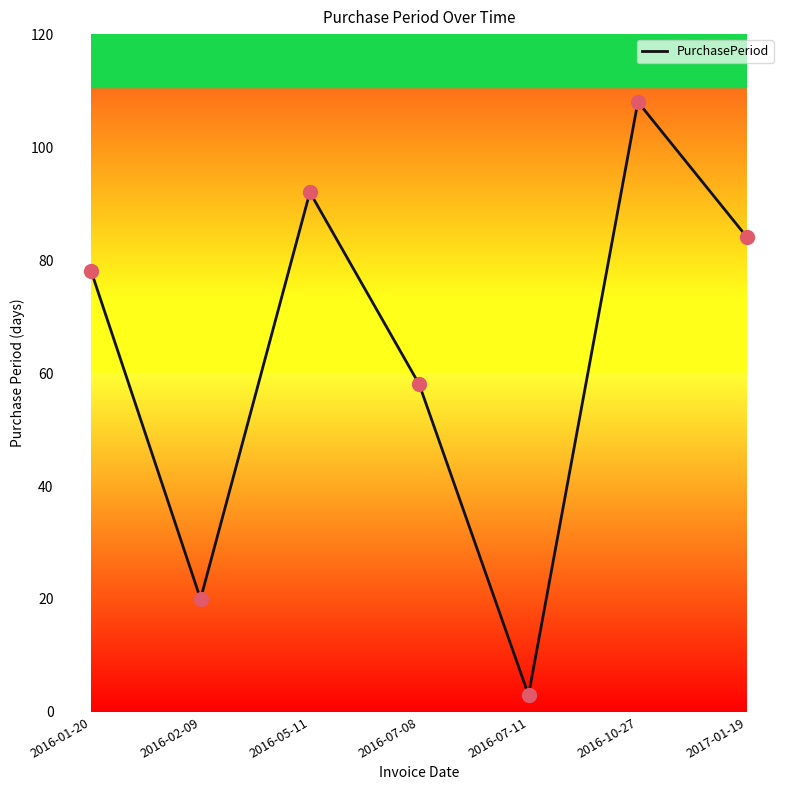

What is the change in value from 2016-01-20 to 2016-07-08?

-20